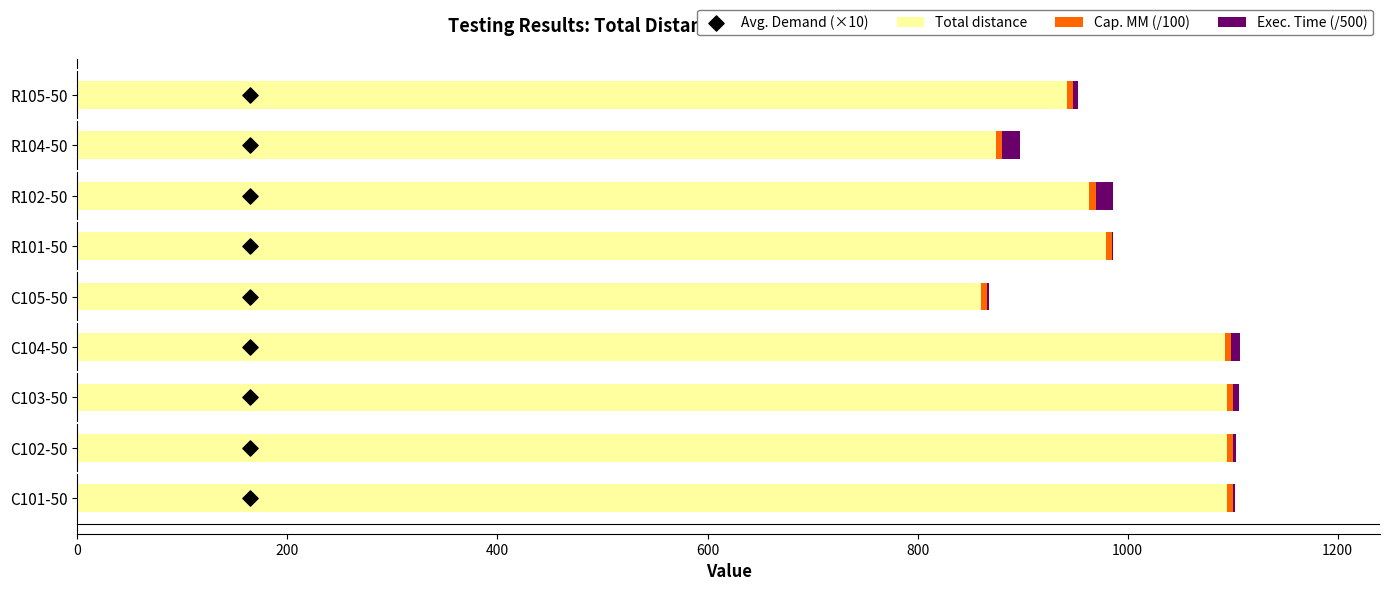

Which series has the widest spread of Y values?

Total distance